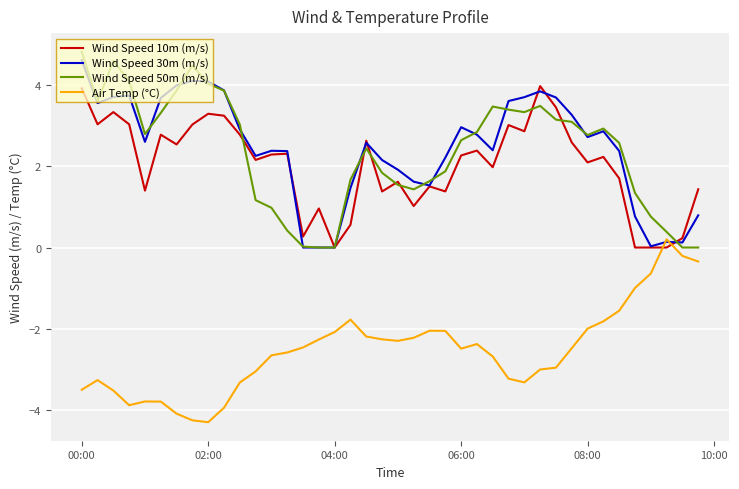

How many times do Wind Speed 10m (m/s) and Air Temp (°C) cross each other?

2